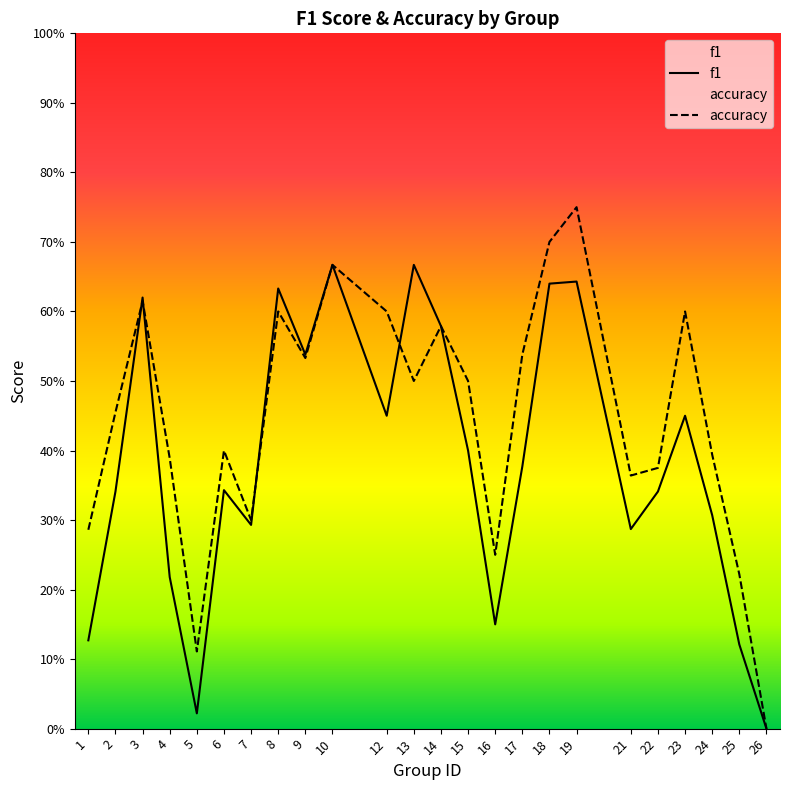

What is the sum of the accuracy values at 19 and 13?

1.2